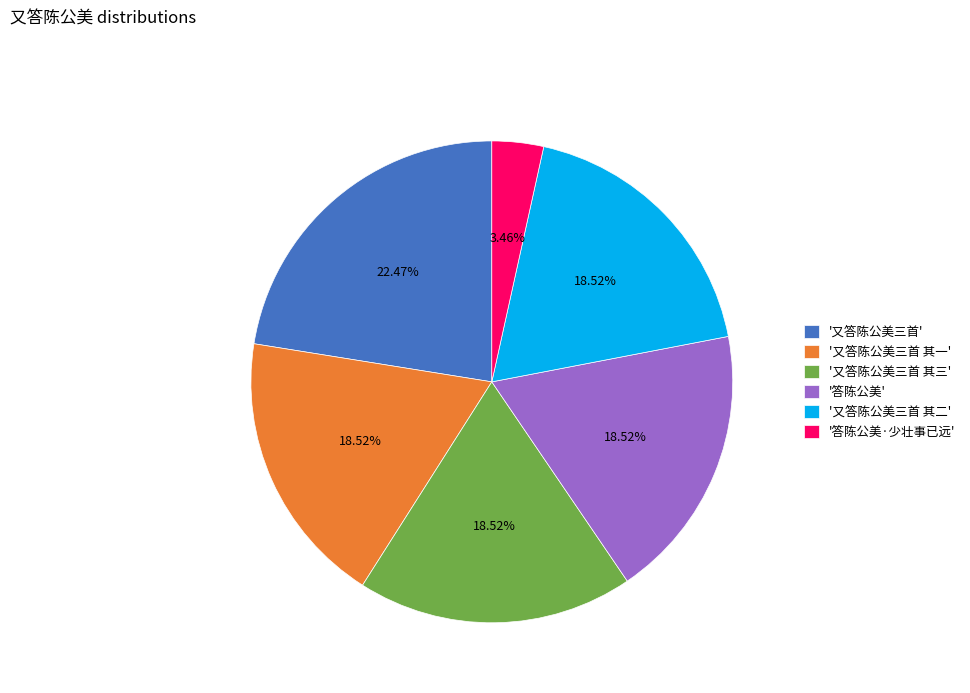

What is the ratio of the value at '又答陈公美三首 其二' to the value at '又答陈公美三首 其三'?

1.0